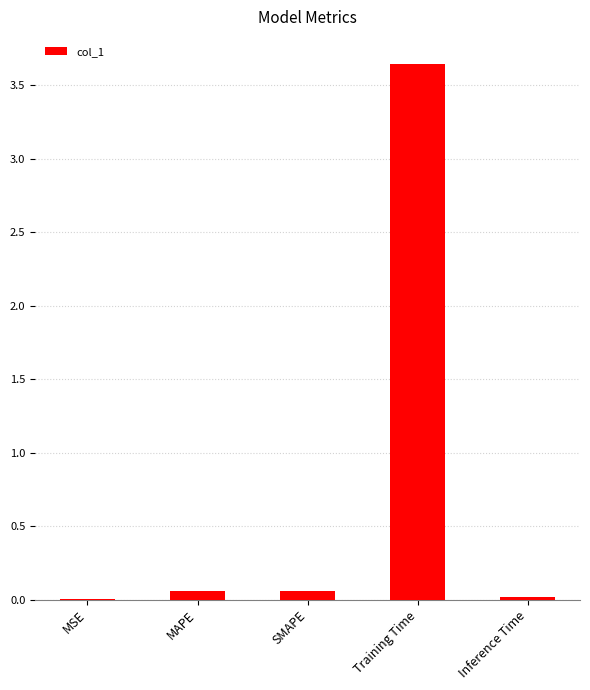

Does the chart contain stacked bars?

No